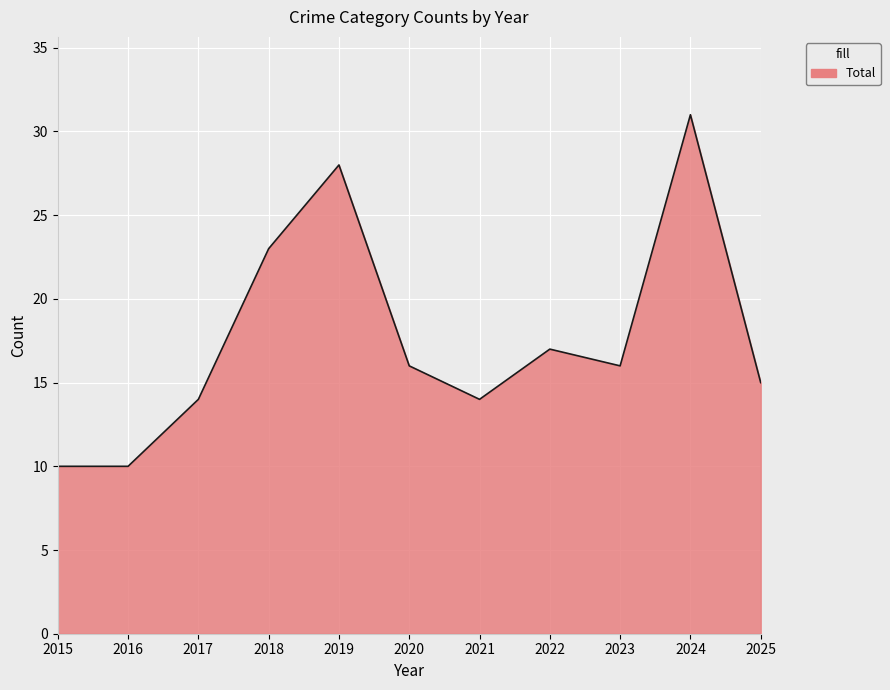

The chart shows a value of 27 at 2022. True or false?

False